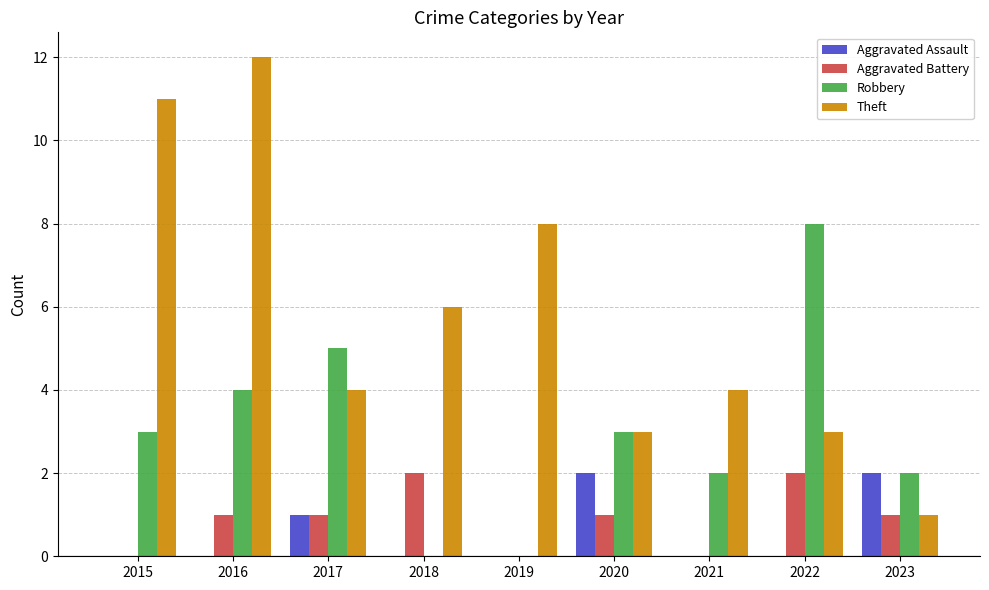

Read the Robbery value at 2020.

3